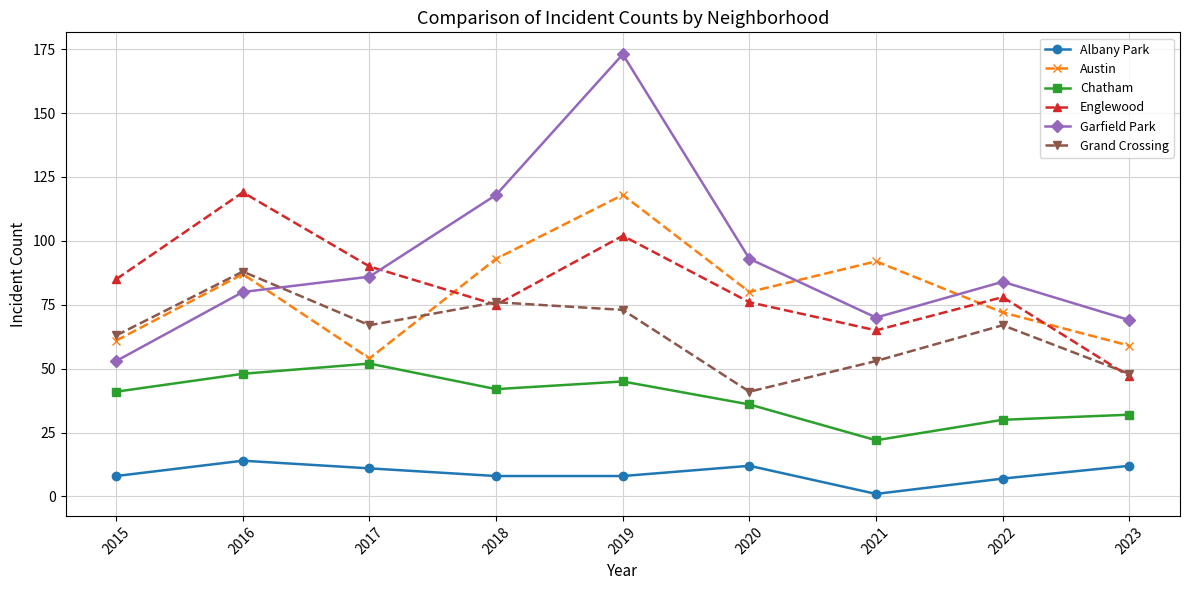

Which series has the largest range (max minus min)?

Garfield Park